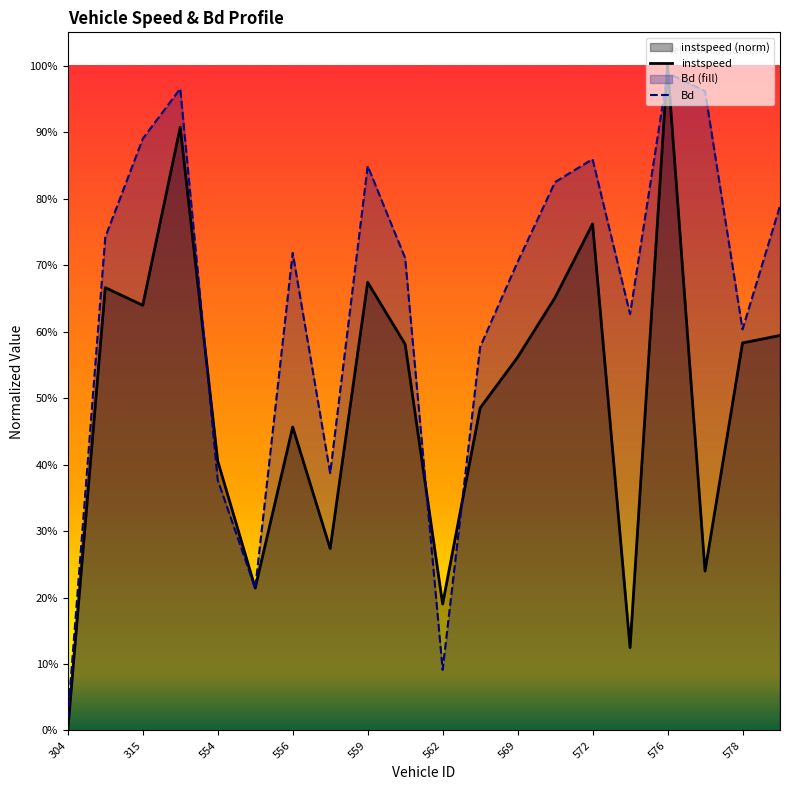

What is the value of the instspeed point at the 3rd from the left?

0.6